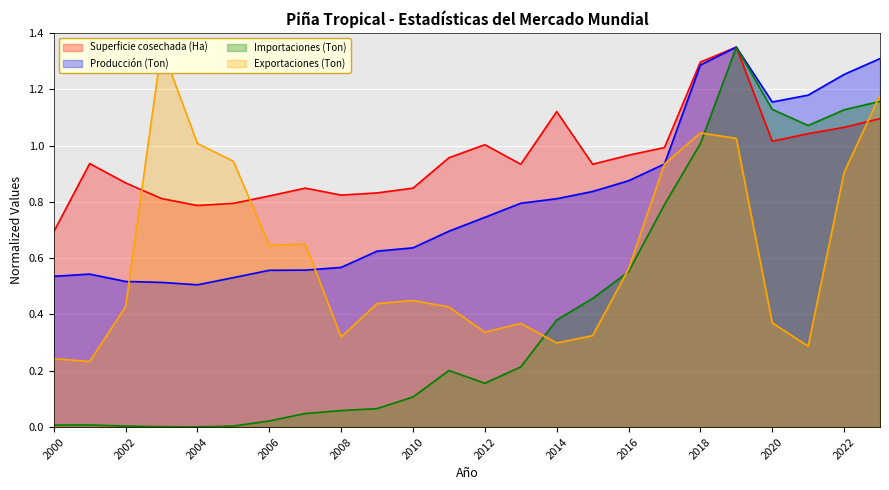

Reading right to left, transcribe all the data shown in this chart.

Superficie cosechada (Ha): 1.1	1.1	1.0	1.0	1.4	1.3	1.0	1.0	0.9	1.1	0.9	1.0	1.0	0.8	0.8	0.8	0.8	0.8	0.8	0.8	0.8	0.9	0.9	0.7
Producción (Ton): 1.3	1.3	1.2	1.2	1.4	1.3	0.9	0.9	0.8	0.8	0.8	0.7	0.7	0.6	0.6	0.6	0.6	0.6	0.5	0.5	0.5	0.5	0.5	0.5
Importaciones (Ton): 1.2	1.1	1.1	1.1	1.4	1.0	0.8	0.6	0.5	0.4	0.2	0.2	0.2	0.1	0.1	0.1	0.0	0.0	0.0	0.0	0.0	0.0	0.0	0.0
Exportaciones (Ton): 1.2	0.9	0.3	0.4	1.0	1.0	0.9	0.6	0.3	0.3	0.4	0.3	0.4	0.4	0.4	0.3	0.7	0.6	0.9	1.0	1.4	0.4	0.2	0.2